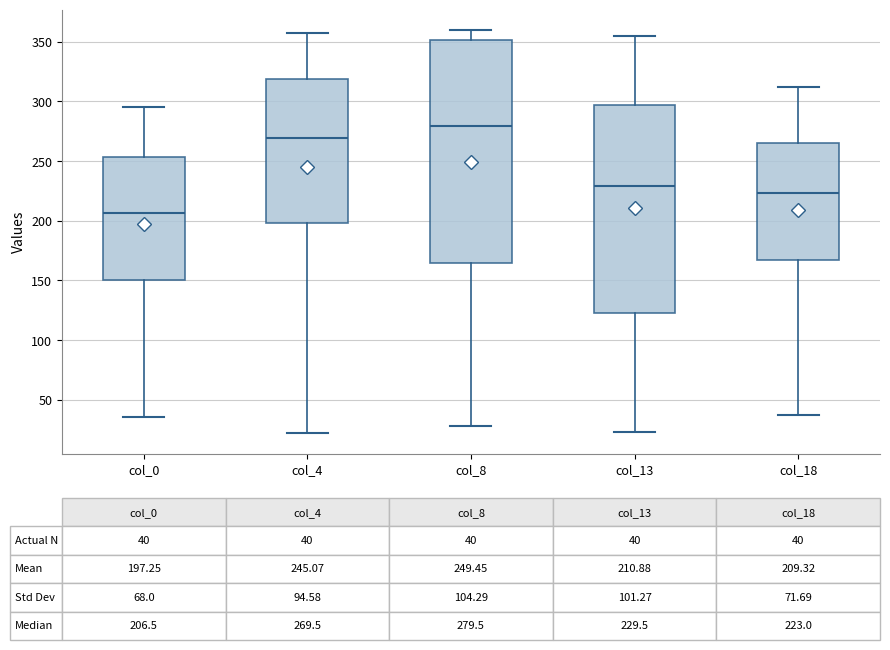

Which box is the tallest, from its lower edge to its upper edge?

col_8